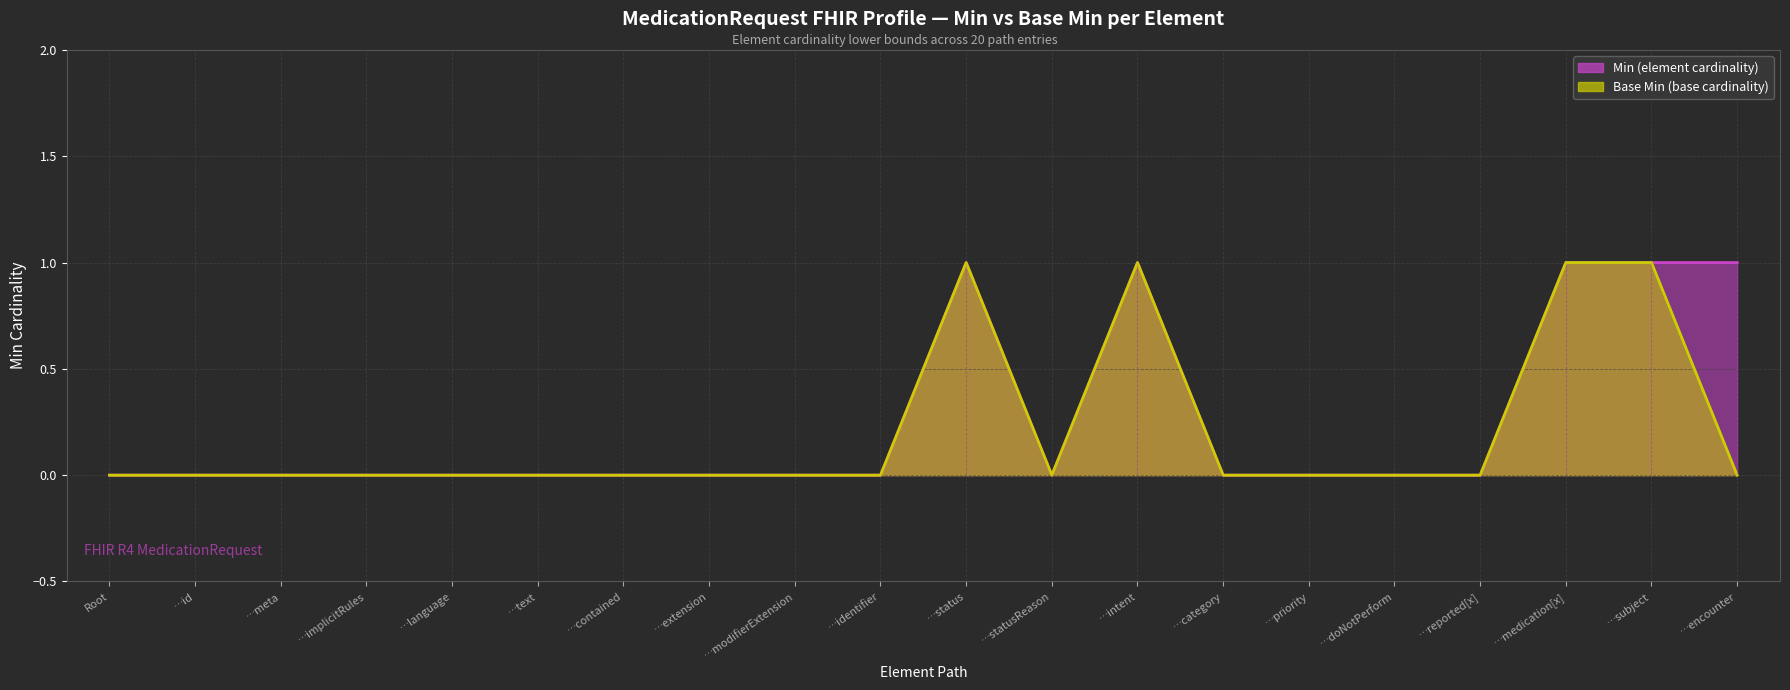

True or false: Min and Base Min intersect in this chart.

False